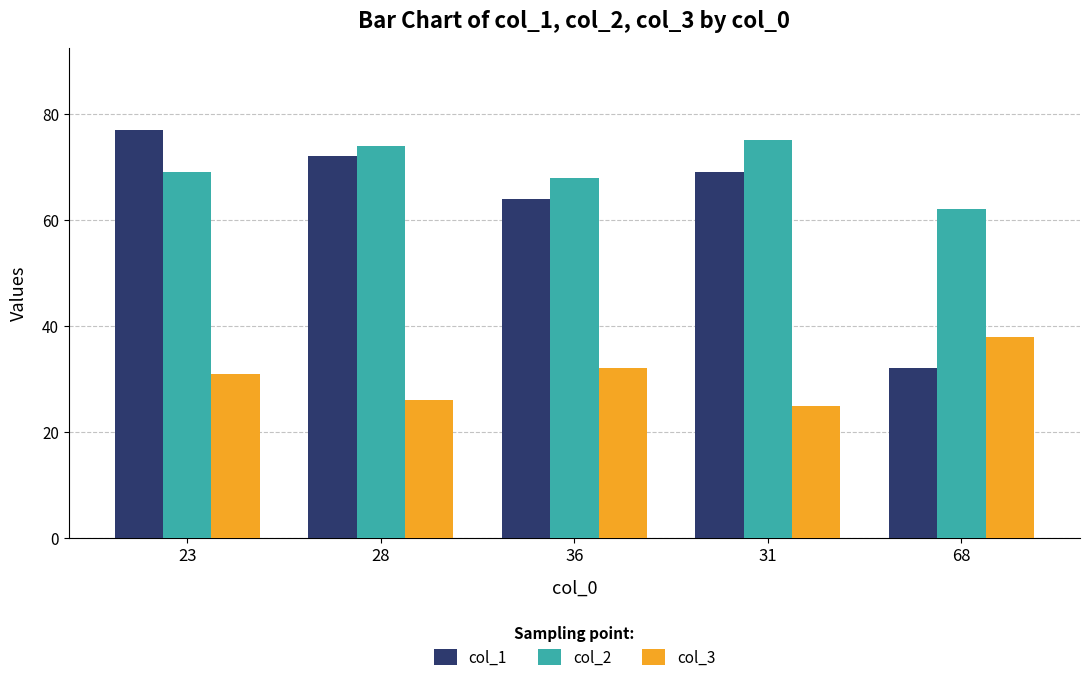

Is it true that col_1 equals 99 at 28?

False